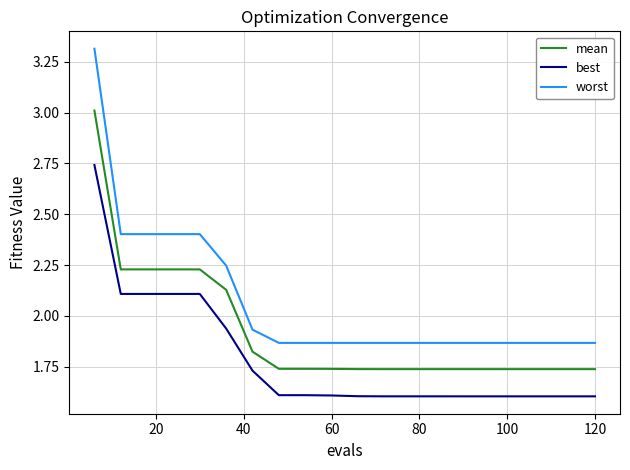

What is the difference between the maximum and minimum values in the best series?

1.1